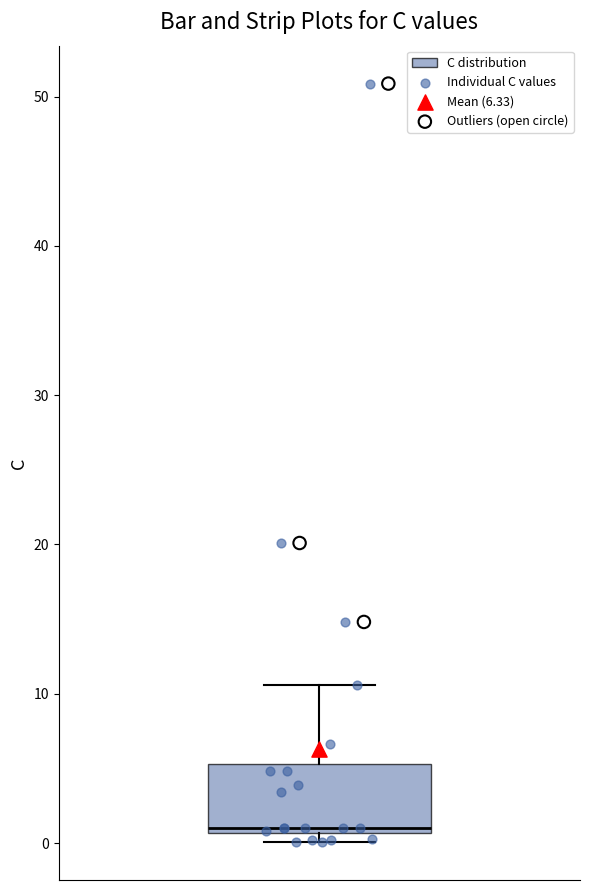

Where does the upper whisker of the box end on the y-axis? The values are not printed on the chart, so give them approximately, as read against the axis.

11